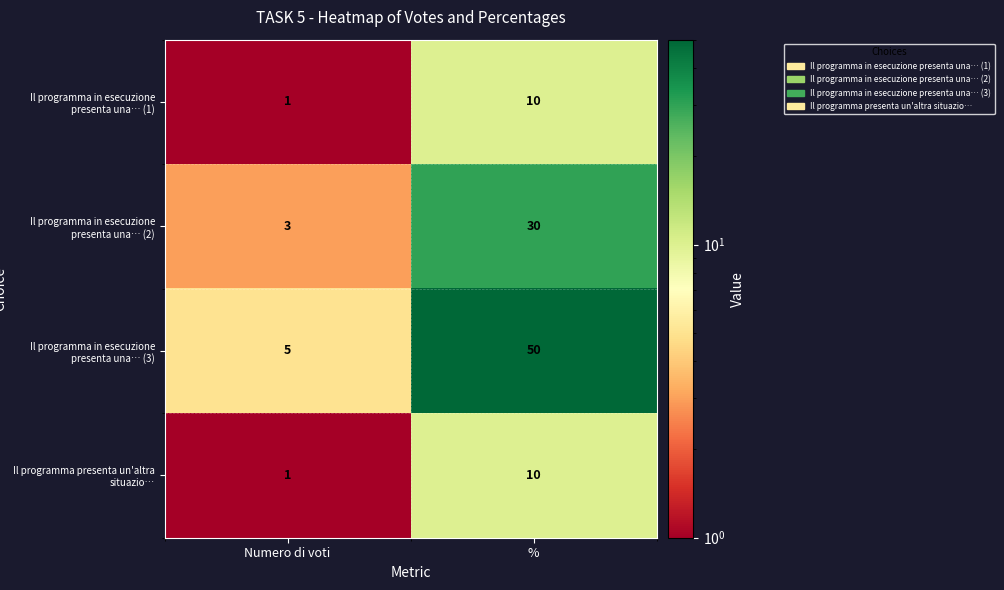

At which label does Il programma in esecuzione presenta una… (3) reach its minimum?

Numero di voti